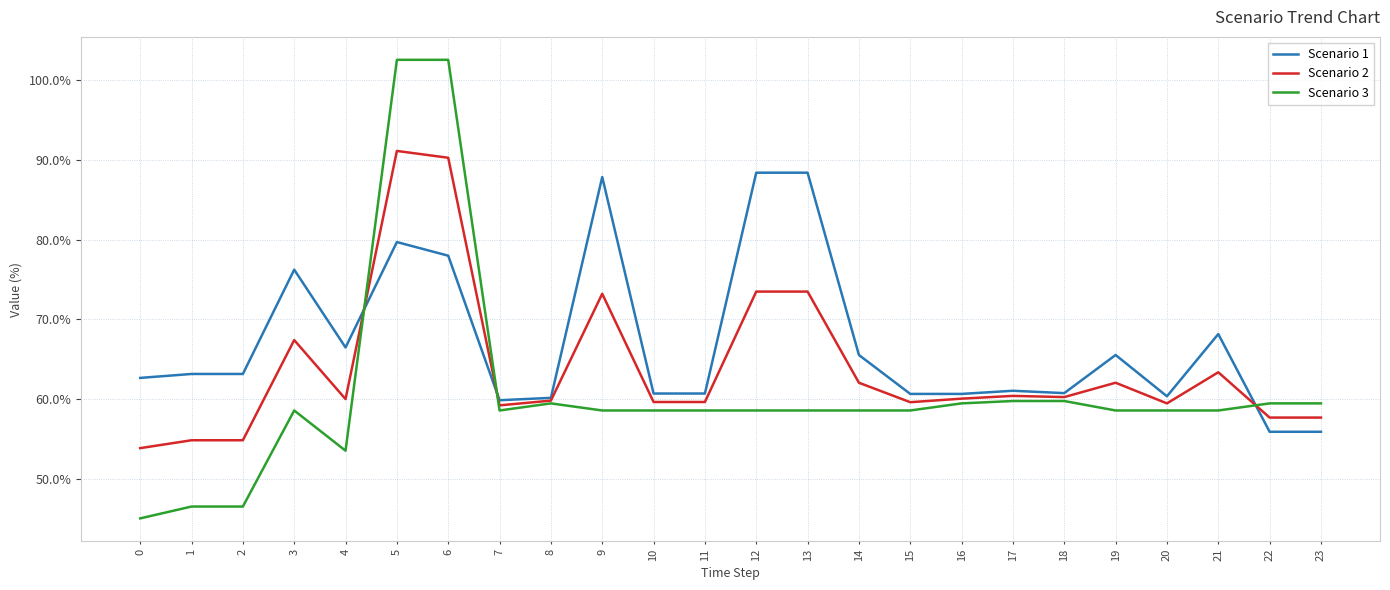

Read the Scenario 2 value at 9.

73.2